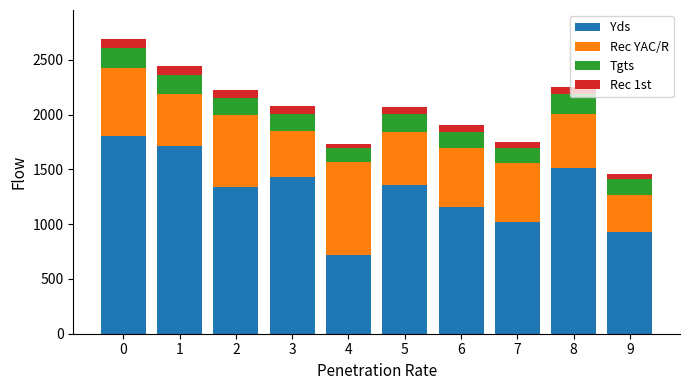

What is the difference between the Yds values at 3 and 1?

281